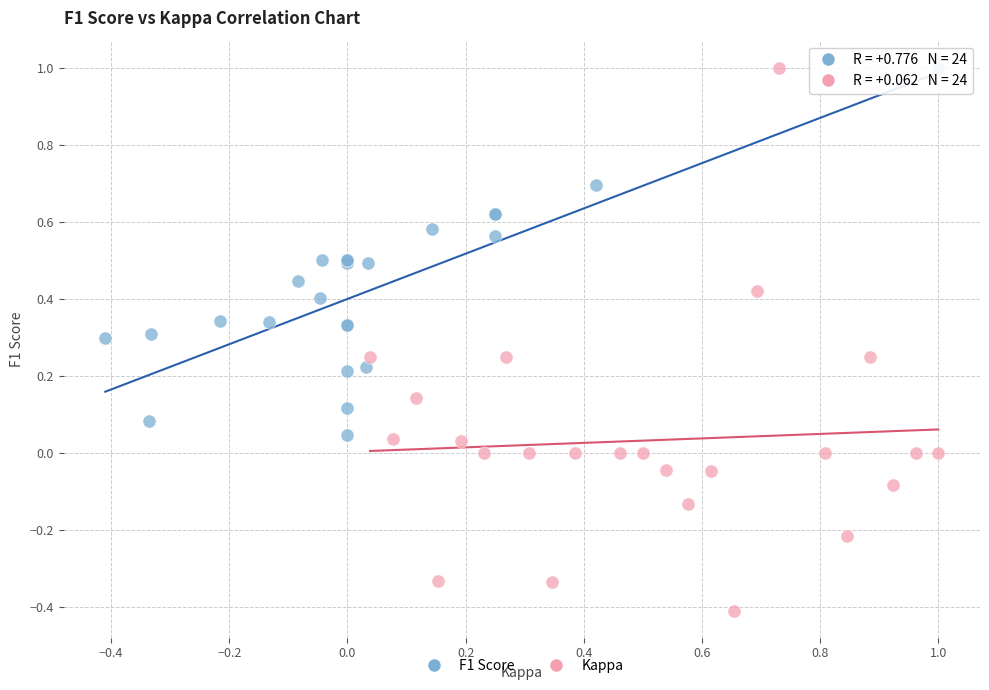

Which series has the widest spread of Y values?

Kappa